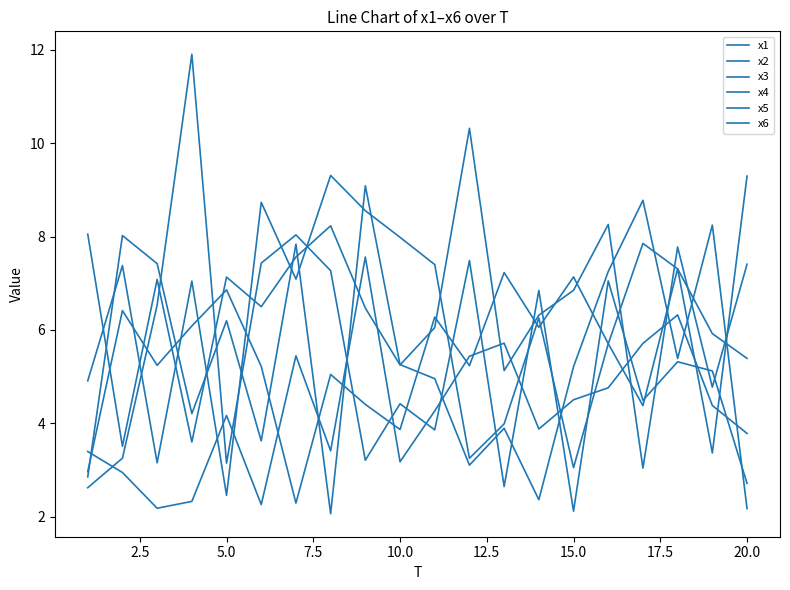

How many lines are shown in the chart?

6